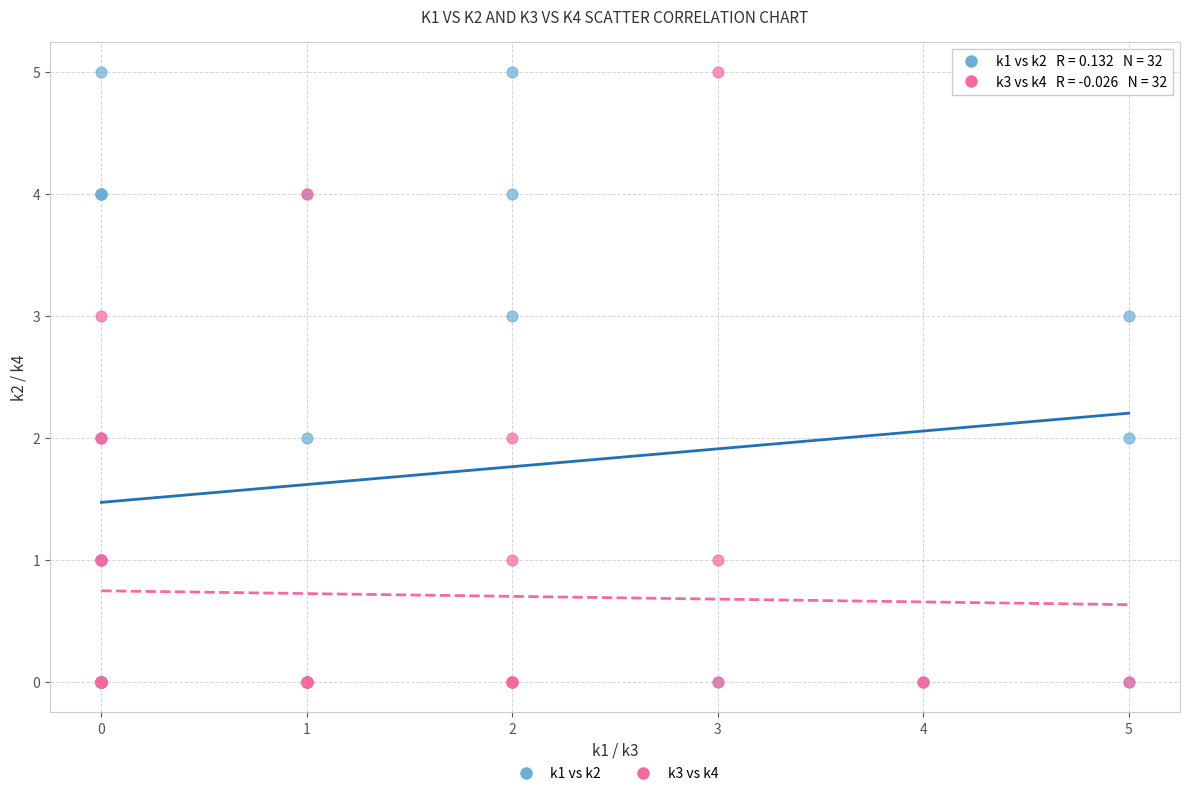

What are all the series names shown in the legend?

k1 vs k2, k3 vs k4